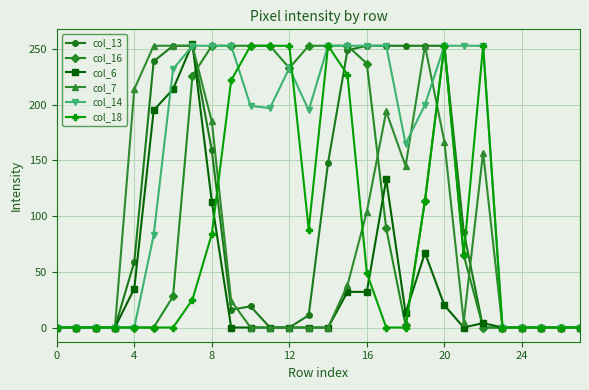

True or false: col_14 has more than 0 points higher than both neighbors.

True